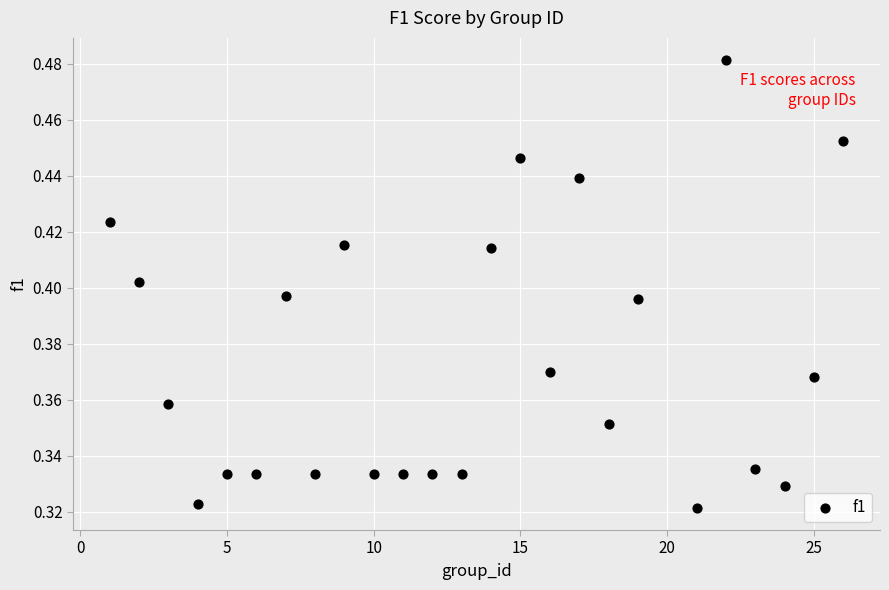

What is the range of X values (max minus min)?

25.0